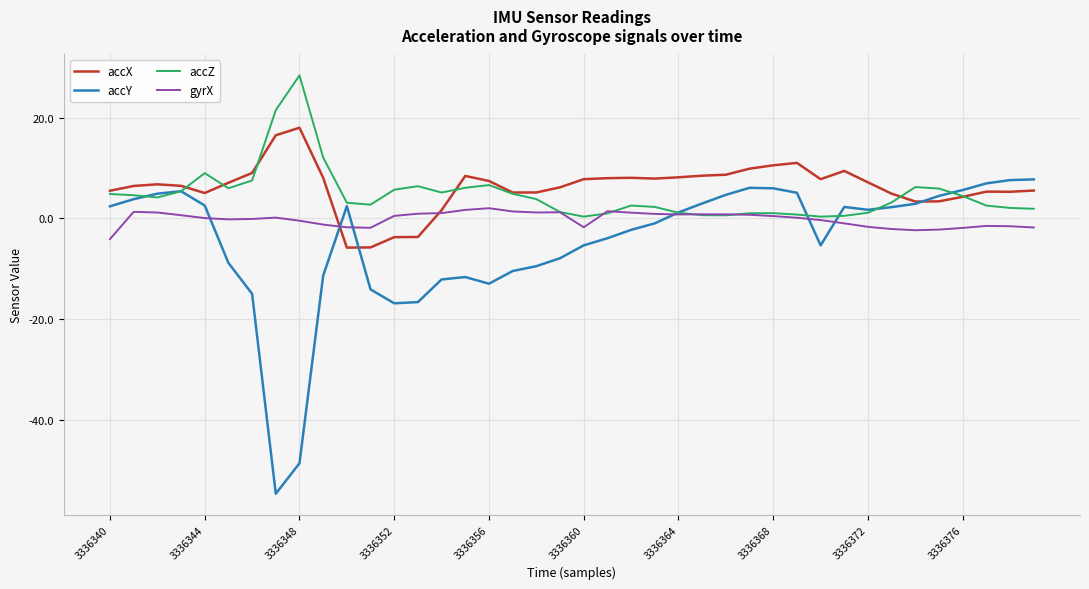

Which series has the widest spread of values?

accY